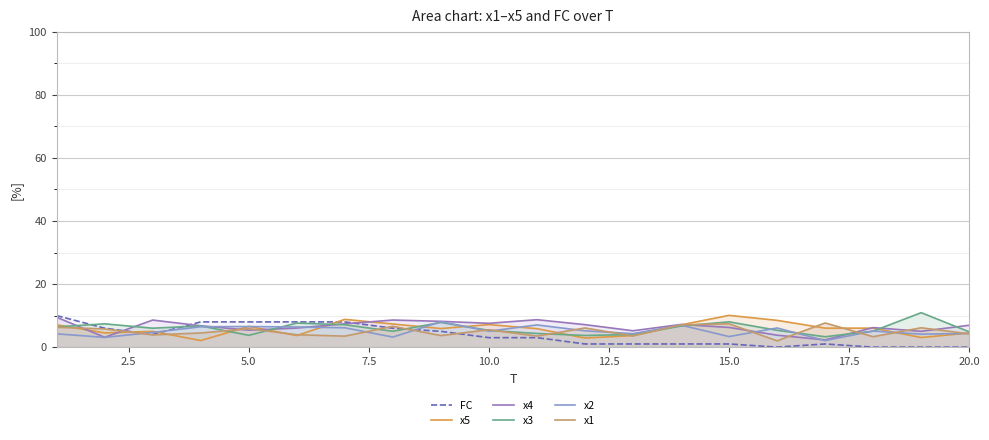

True or false: x1 has a value of 1.8 at 10.0.

False